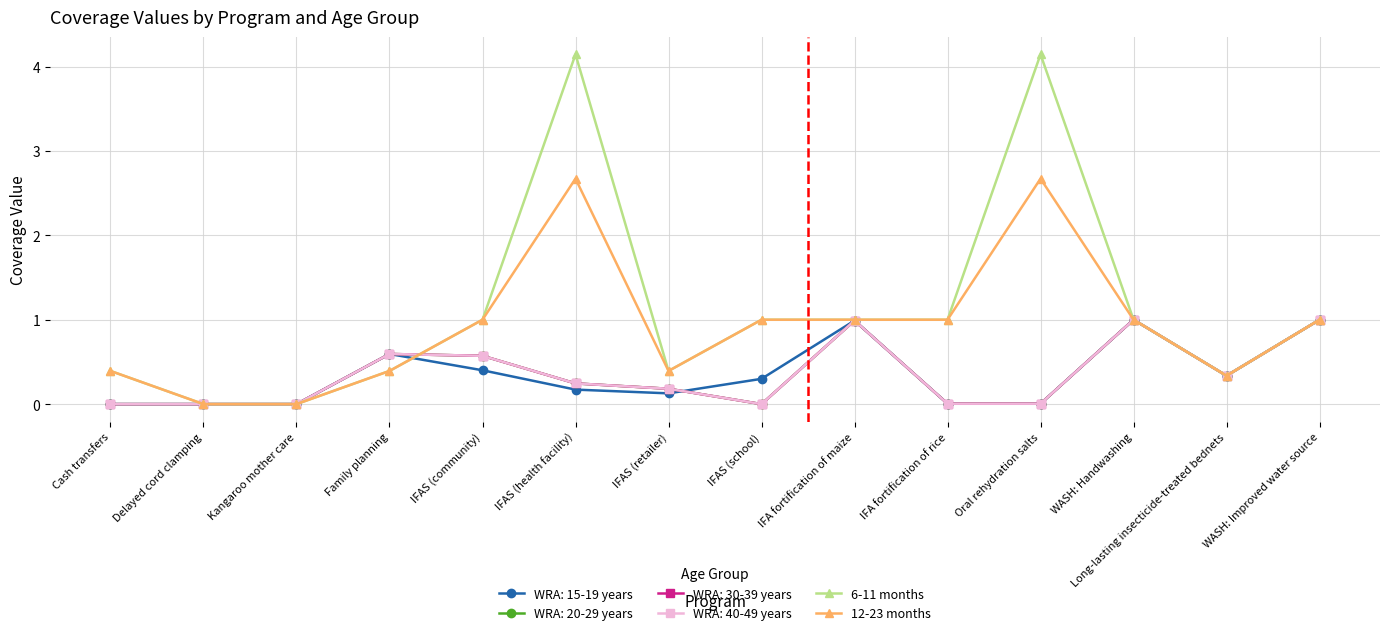

How many interior local valleys does the 6-11 months series have?

2